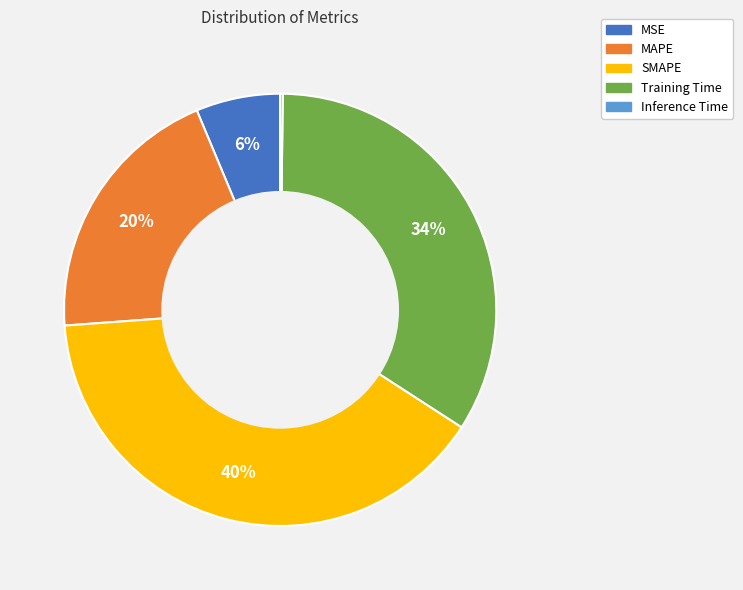

Which category has the biggest portion of the pie?

SMAPE